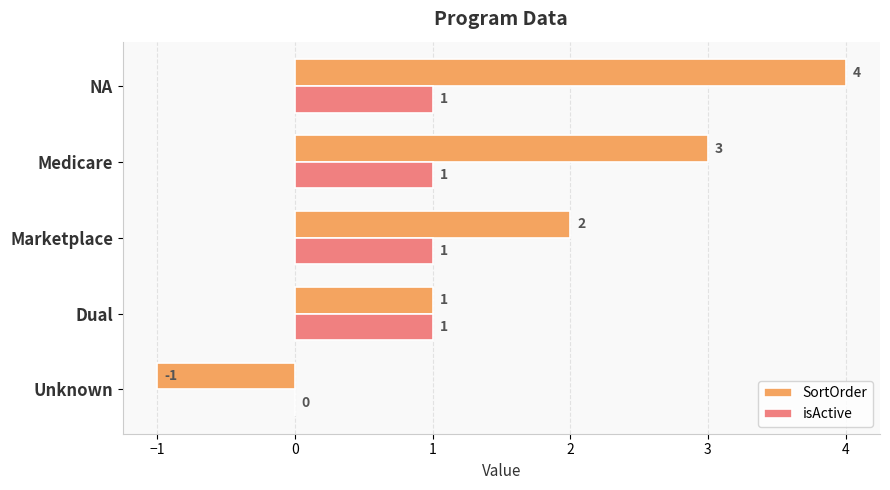

Where is isActive nearest to the value 0?

Unknown